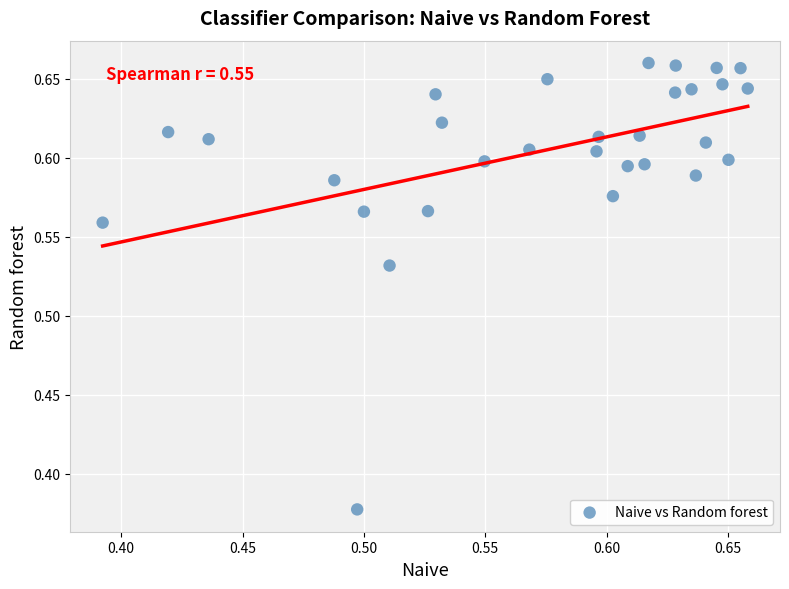

What is the range of X values (max minus min)?

0.3